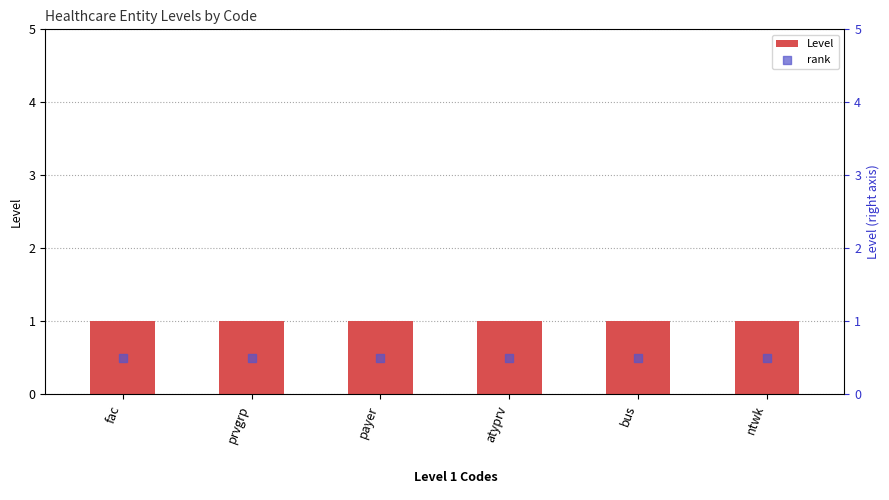

What is the total value across all series at payer?

1.5